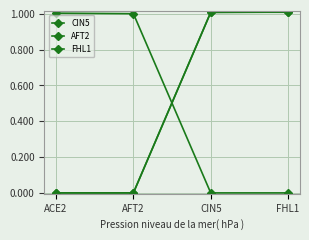

The value of AFT2 at ACE2 is 1.0. True or false?

True